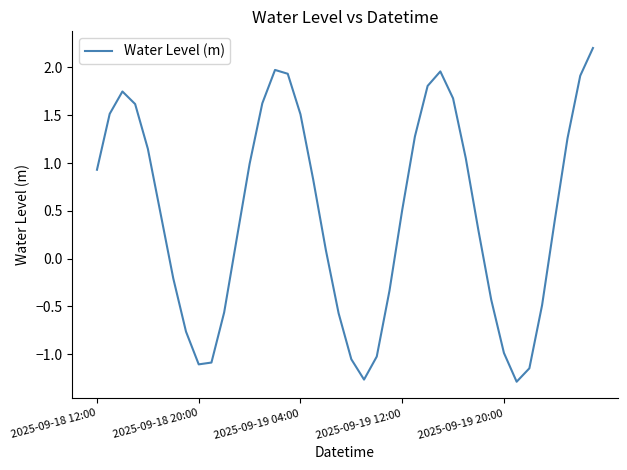

What is the maximum value shown in the chart?

2.2